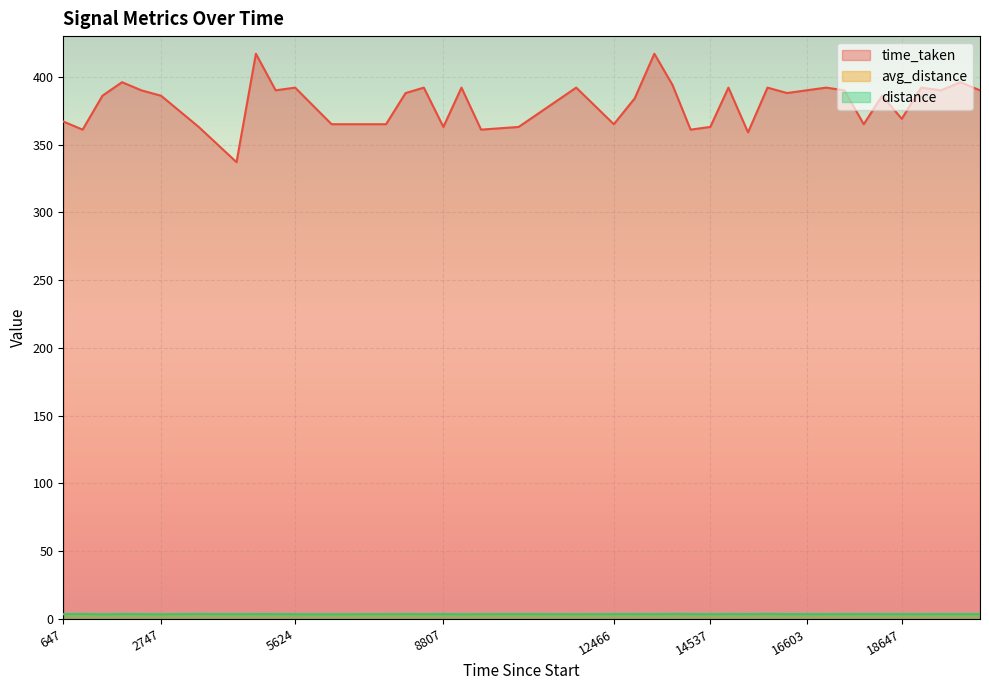

Where does the time_taken series first go above 388?

1908